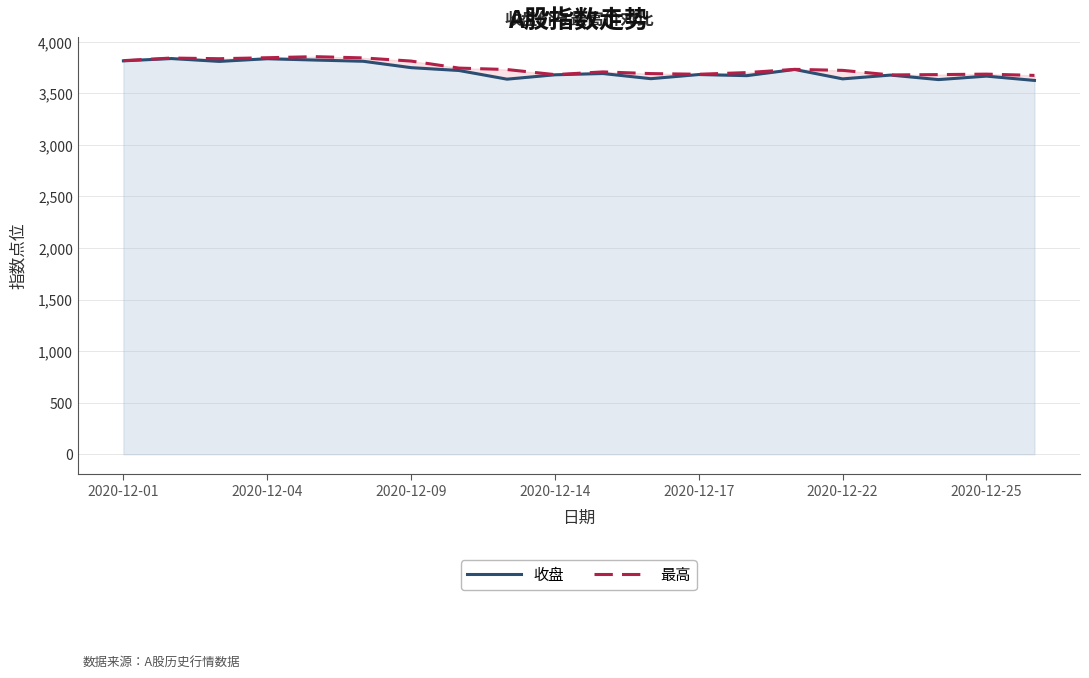

What is the difference between the second highest and second lowest values in the 最高 series?

166.8